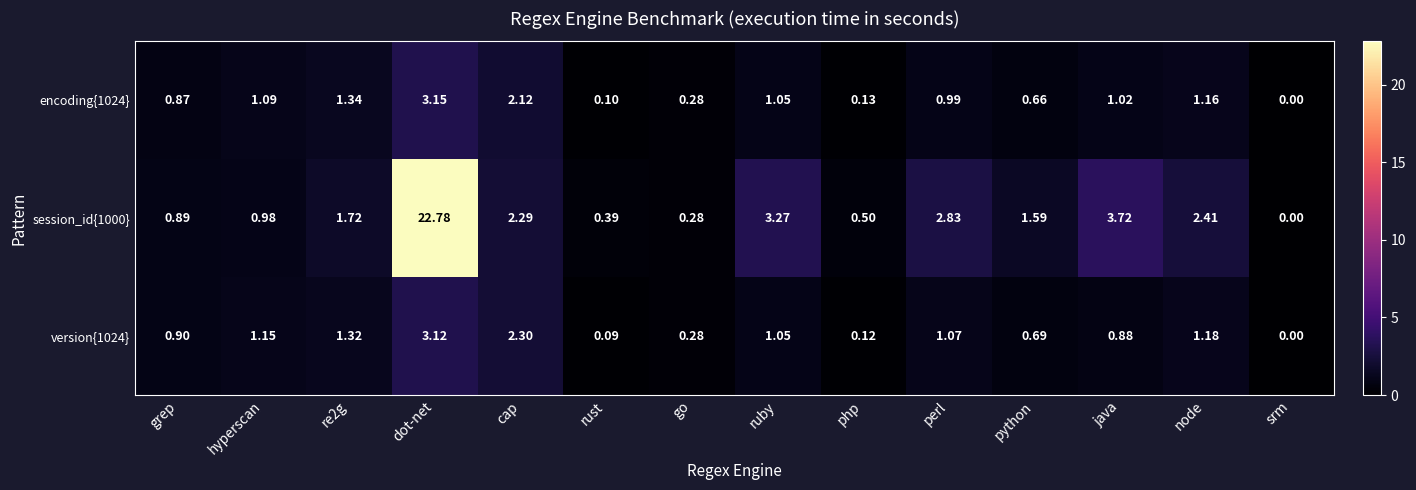

At which category is the sum across all series the highest?

dot-net